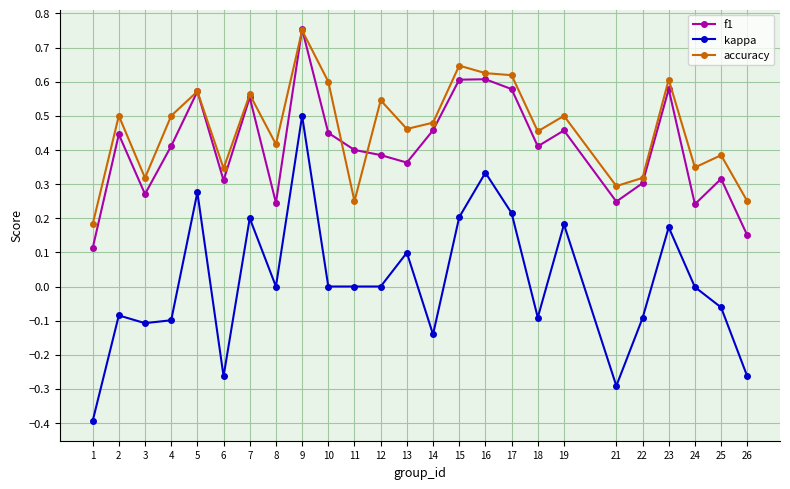

Which category has the highest value in the f1 series?

9